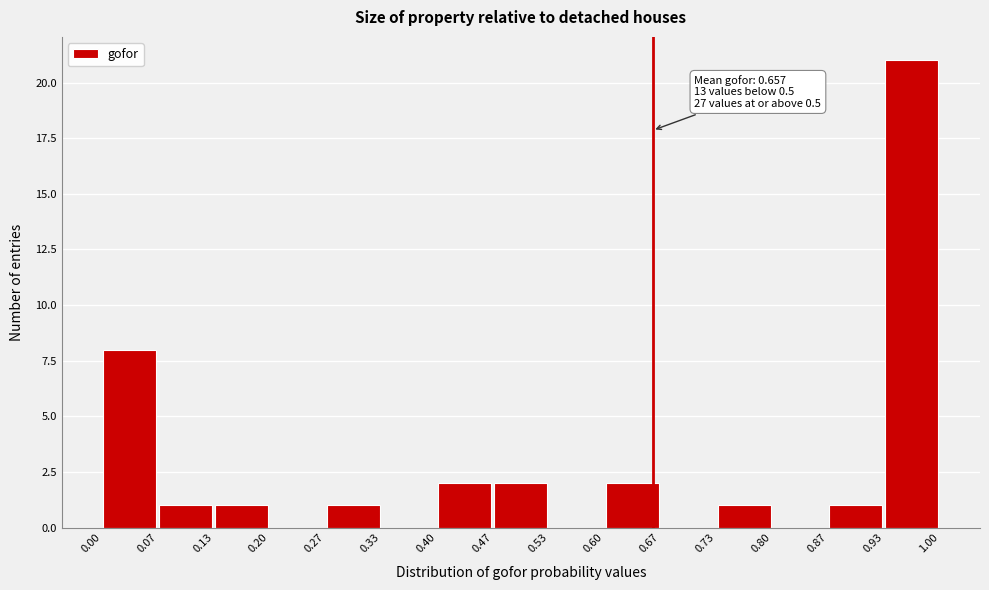

Over which range of the x-axis is the bar tallest?

0.93 to 1.00